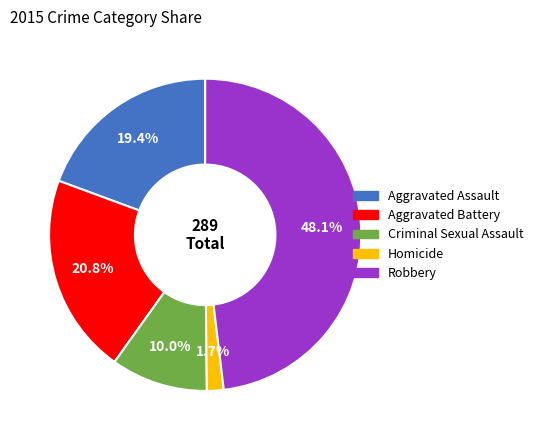

Does Aggravated Assault account for over 50% of the chart?

No